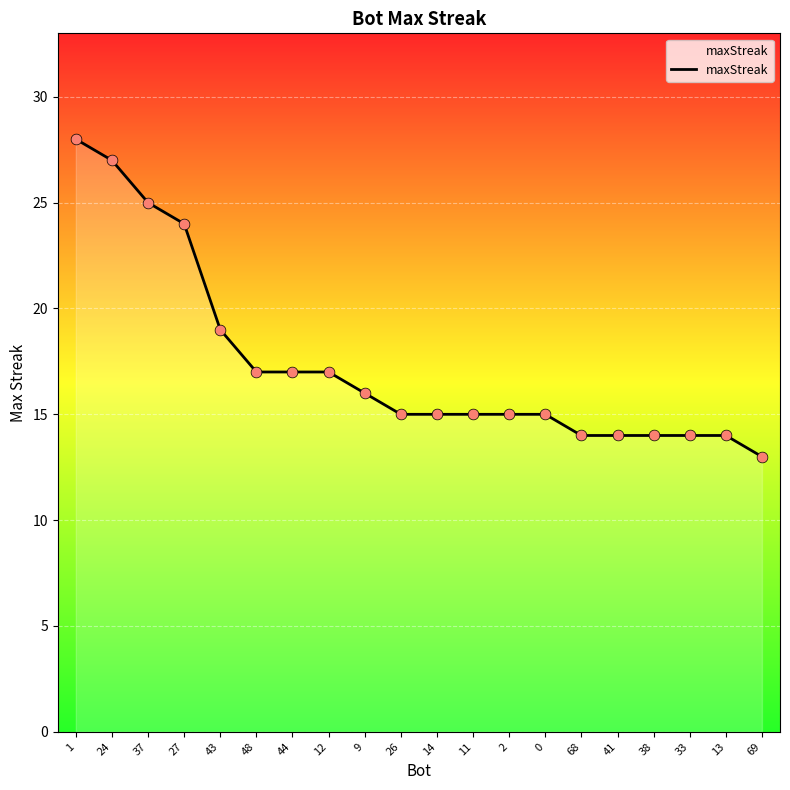

What is the change in value from 9 to 11?

-1